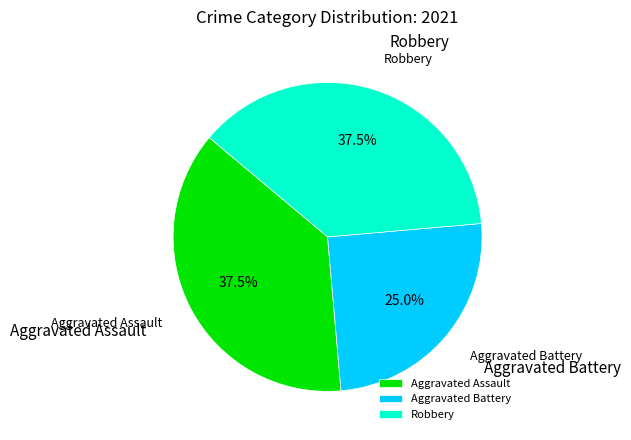

How many segments does this pie chart have?

3